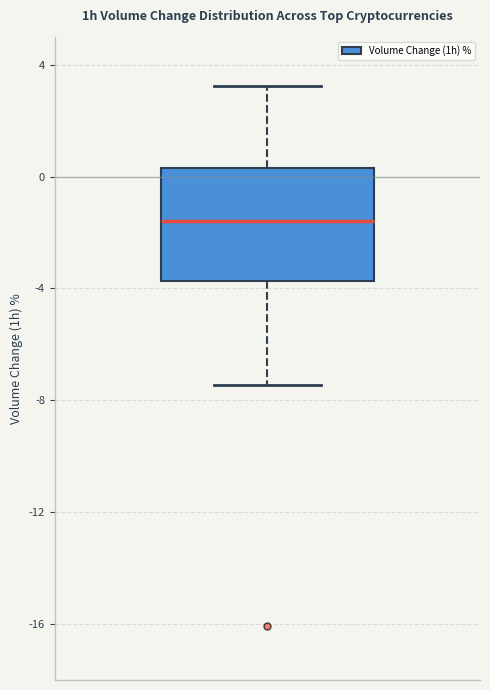

Read this box plot against the y-axis: the position of the median line, the range covered by the box, and the ends of both whiskers. The values are not printed on the chart, so give them approximately, as read against the axis.

median -1.5, box -3.5 to 0.5, whiskers -7.5 to 3.5